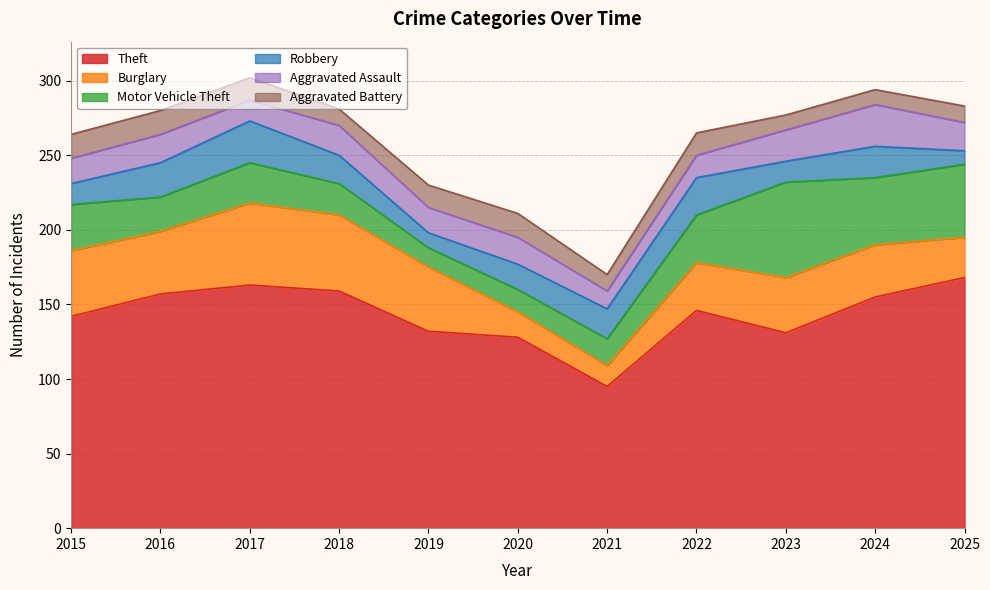

Where is Motor Vehicle Theft nearest to the value 38?

2022